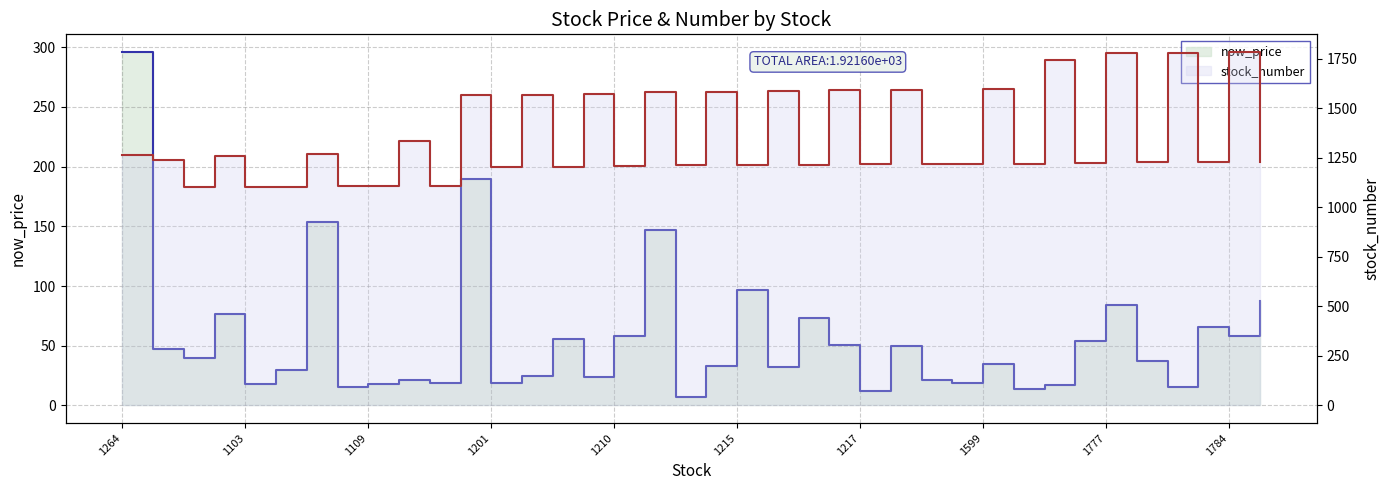

What are all the series names shown in the legend?

now_price, stock_number